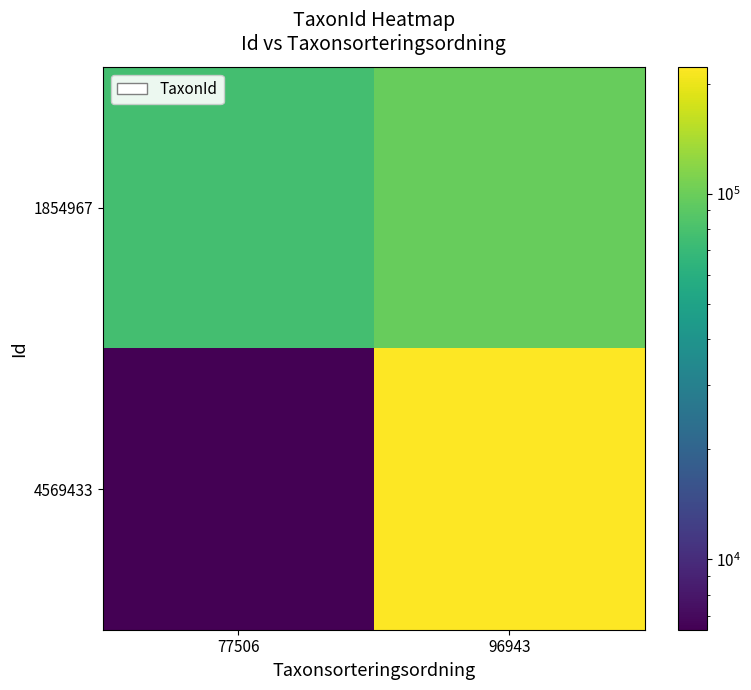

Rank the series at 96943 from lowest to highest value.

1854967, 4569433